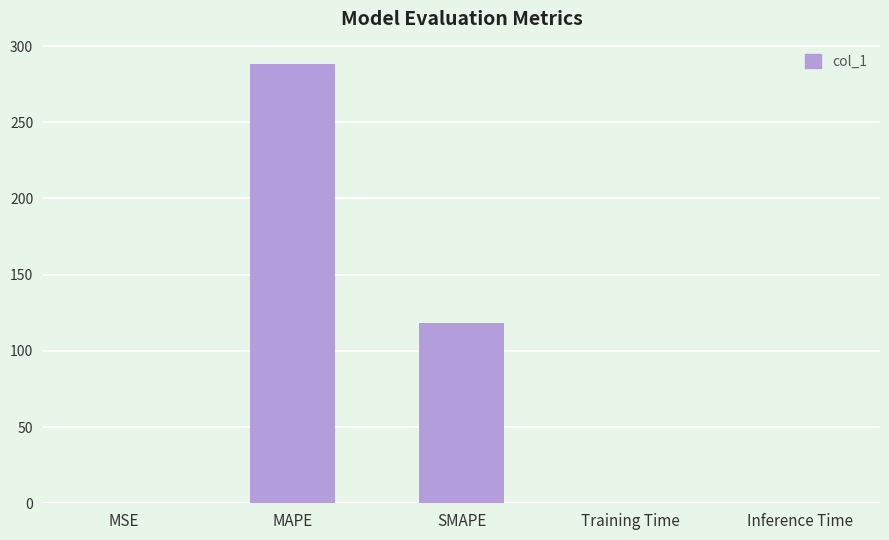

Which has a higher value, MAPE or Training Time?

MAPE